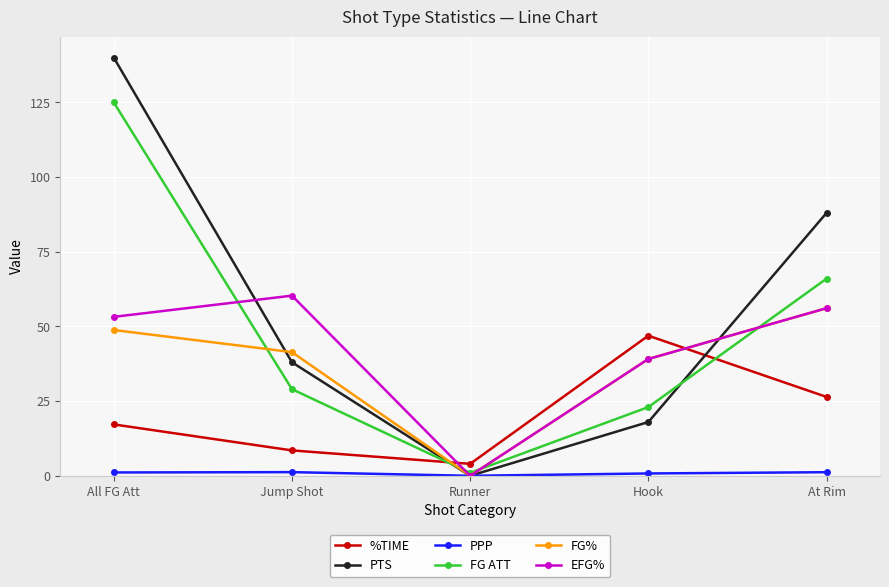

At which label does %TIME reach its minimum?

Runner